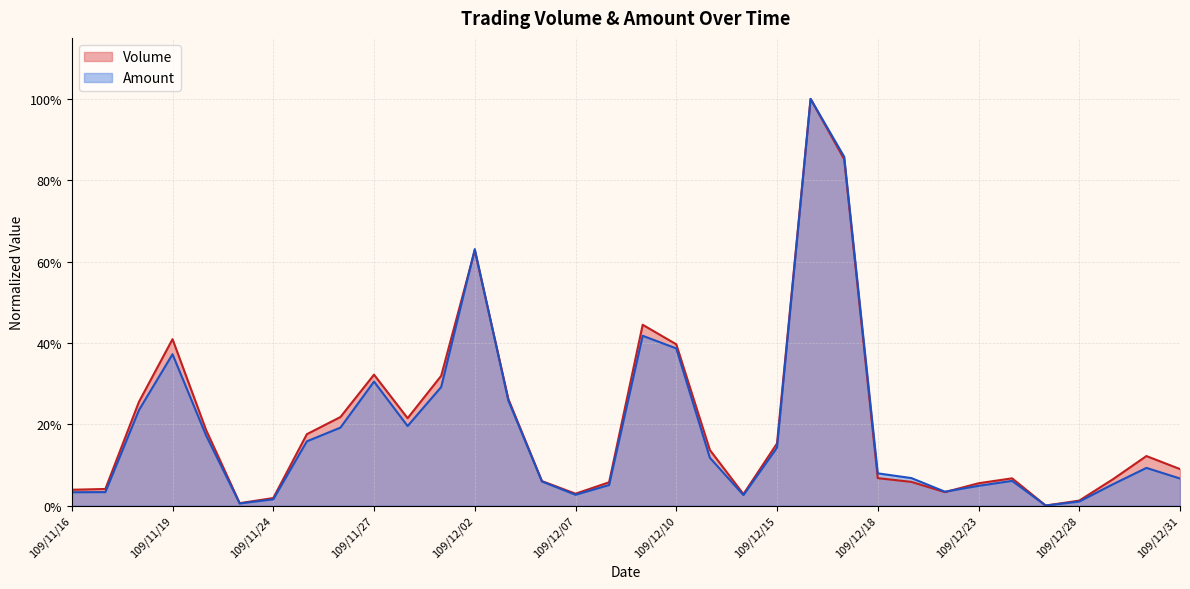

At how many categories does at least one series exceed 0?

33